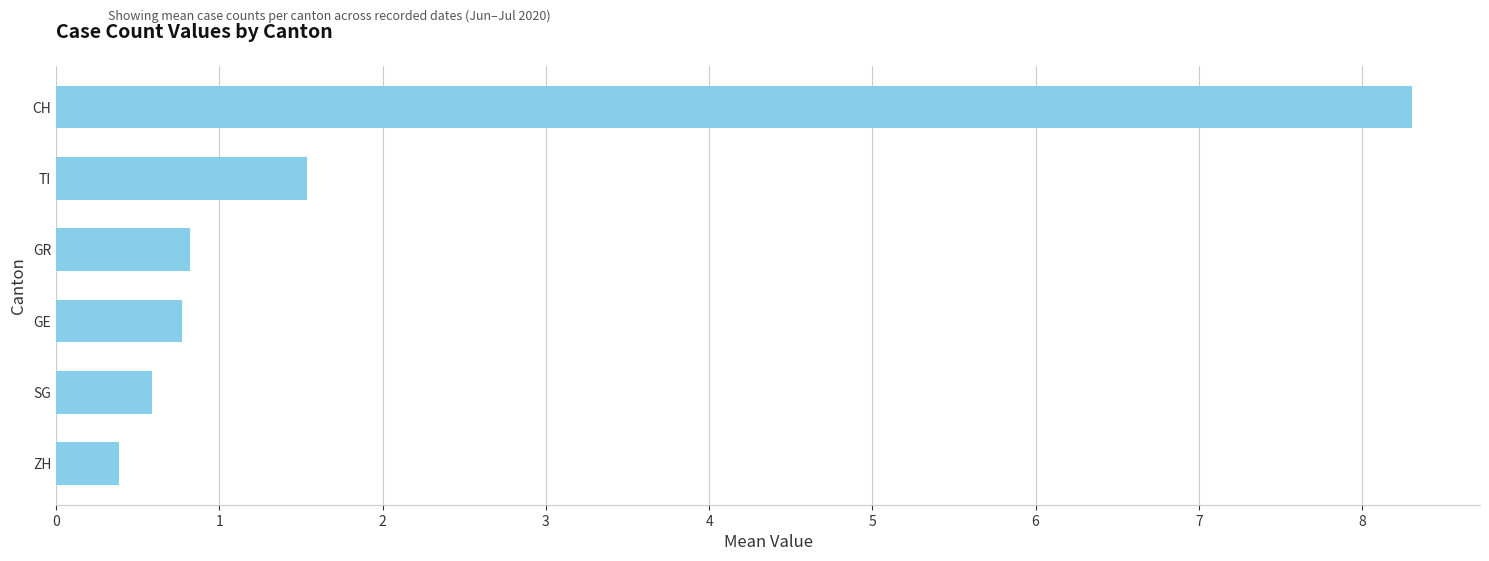

The value at GR is 0.8. True or false?

True